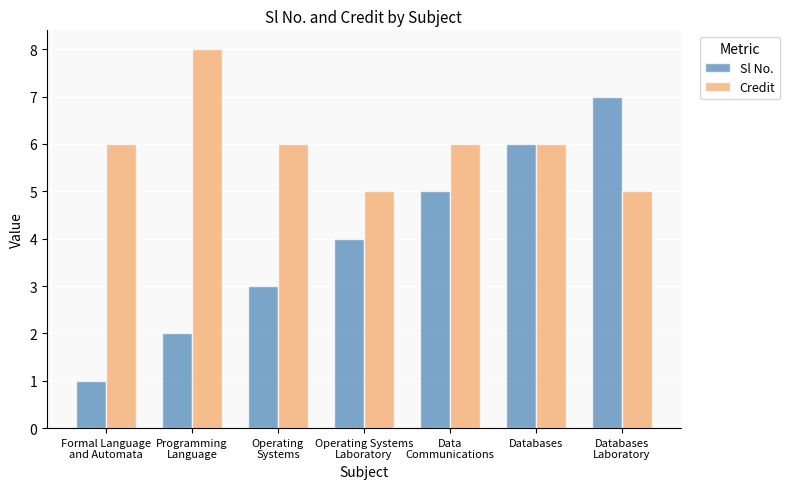

What is the difference between the Sl No. values at Formal Language
and Automata and Databases?

5